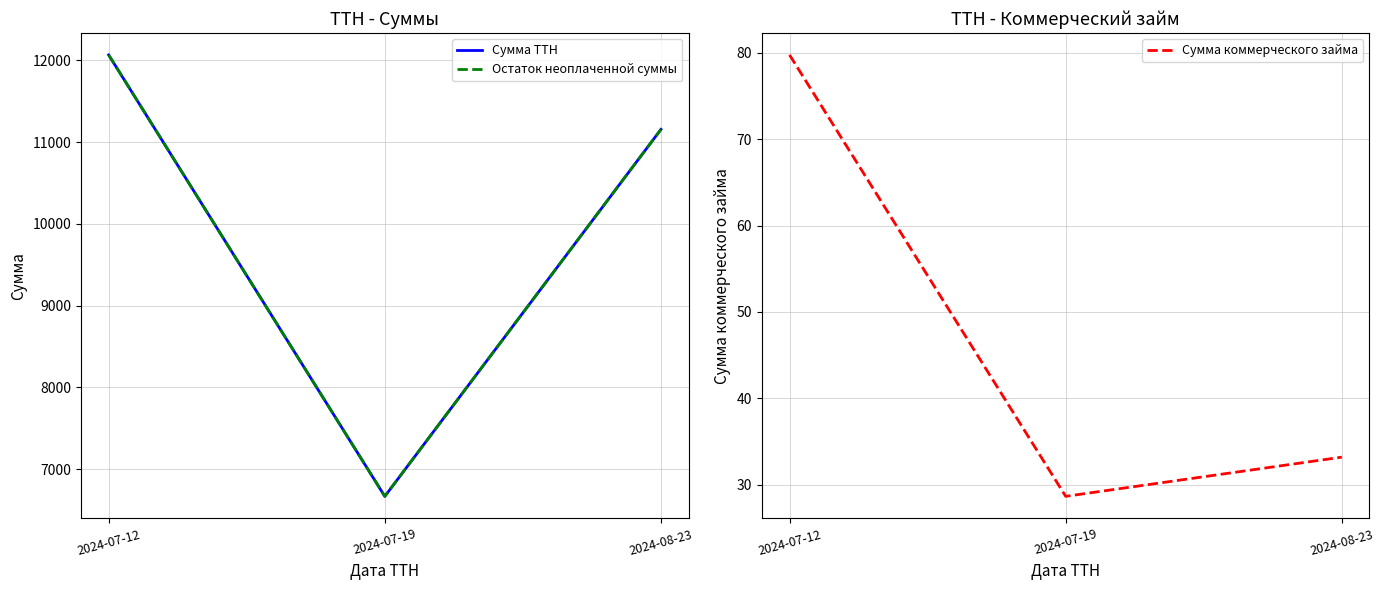

What value does the Сумма коммерческого займа series have at 2024-08-23?

33.2